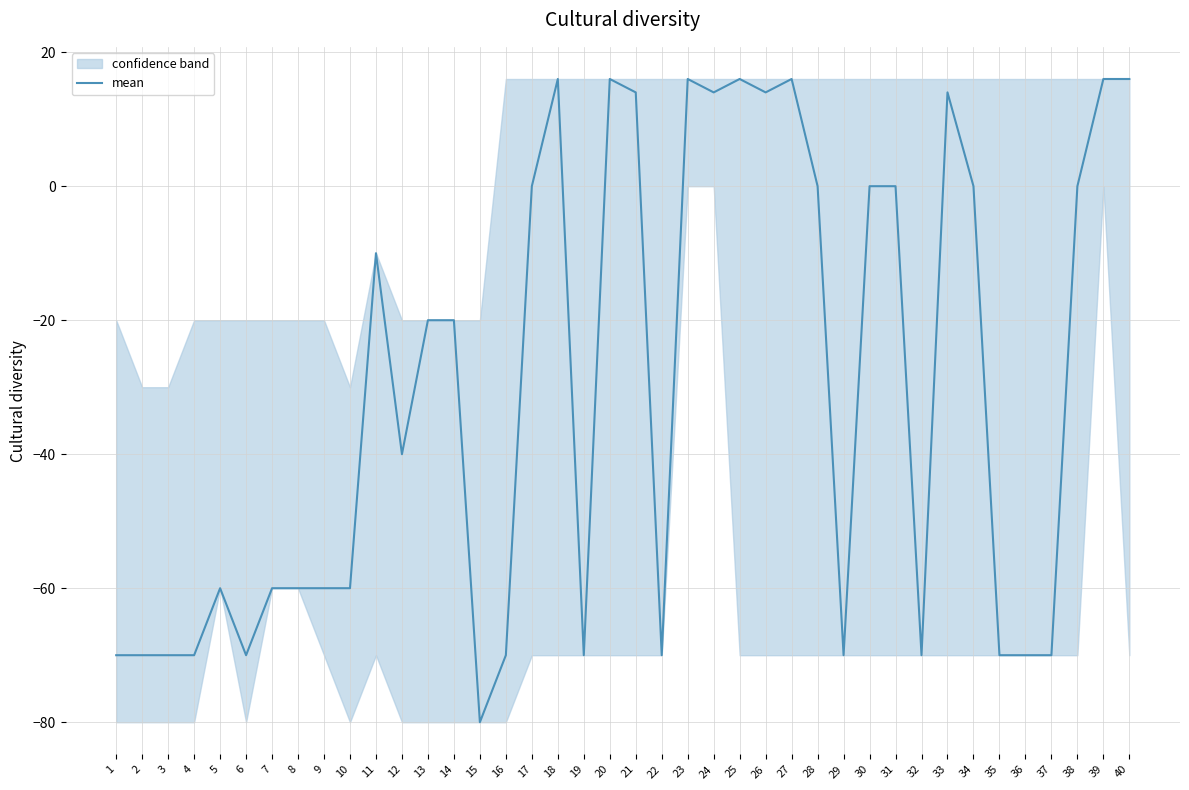

Reading left to right, what are all the values shown in this chart?

-70	-70	-70	-70	-60	-70	-60	-60	-60	-60	-10	-40	-20	-20	-80	-70	0	16	-70	16	14	-70	16	14	16	14	16	0	-70	0	0	-70	14	0	-70	-70	-70	0	16	16